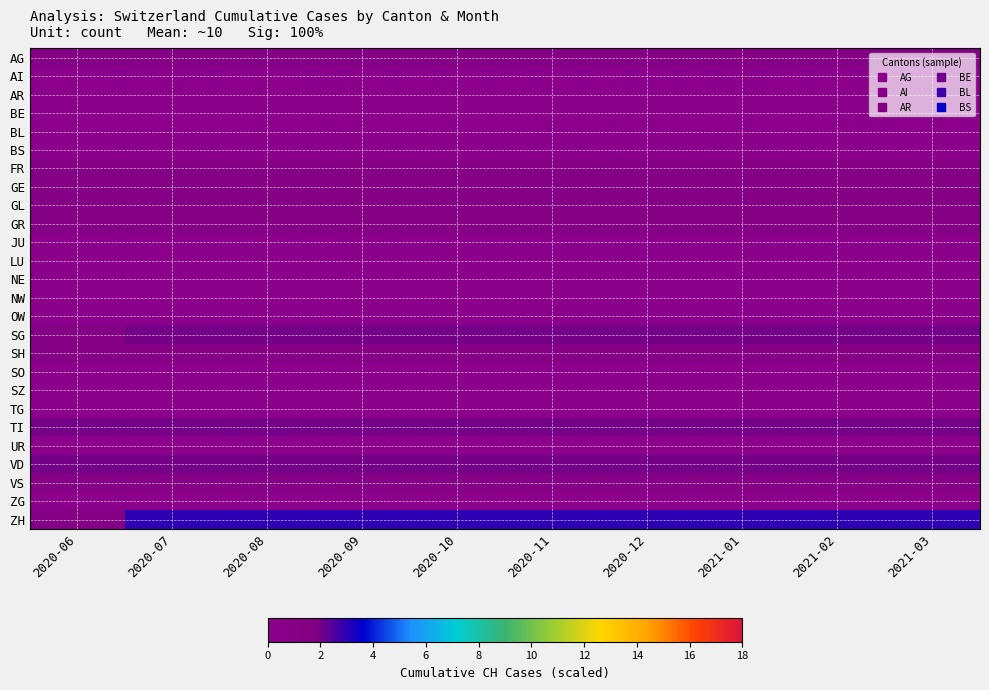

Reading left to right, transcribe all the data shown in this chart.

AG: 2020-06=1	2020-07=1	2020-08=1	2020-09=1	2020-10=1	2020-11=1	2020-12=1	2021-01=1	2021-02=1	2021-03=1
AI: 2020-06=0	2020-07=0	2020-08=0	2020-09=0	2020-10=0	2020-11=0	2020-12=0	2021-01=0	2021-02=0	2021-03=0
AR: 2020-06=0	2020-07=0	2020-08=0	2020-09=0	2020-10=0	2020-11=0	2020-12=0	2021-01=0	2021-02=0	2021-03=0
BE: 2020-06=0	2020-07=0	2020-08=0	2020-09=0	2020-10=0	2020-11=0	2020-12=0	2021-01=0	2021-02=0	2021-03=0
BL: 2020-06=0	2020-07=0	2020-08=0	2020-09=0	2020-10=0	2020-11=0	2020-12=0	2021-01=0	2021-02=0	2021-03=0
BS: 2020-06=0	2020-07=0	2020-08=0	2020-09=0	2020-10=0	2020-11=0	2020-12=0	2021-01=0	2021-02=0	2021-03=0
FR: 2020-06=1	2020-07=1	2020-08=1	2020-09=1	2020-10=1	2020-11=1	2020-12=1	2021-01=1	2021-02=1	2021-03=1
GE: 2020-06=1	2020-07=1	2020-08=1	2020-09=1	2020-10=1	2020-11=1	2020-12=1	2021-01=1	2021-02=1	2021-03=1
GL: 2020-06=1	2020-07=1	2020-08=1	2020-09=1	2020-10=1	2020-11=1	2020-12=1	2021-01=1	2021-02=1	2021-03=1
GR: 2020-06=1	2020-07=1	2020-08=1	2020-09=1	2020-10=1	2020-11=1	2020-12=1	2021-01=1	2021-02=1	2021-03=1
JU: 2020-06=0	2020-07=0	2020-08=0	2020-09=0	2020-10=0	2020-11=0	2020-12=0	2021-01=0	2021-02=0	2021-03=0
LU: 2020-06=0	2020-07=0	2020-08=0	2020-09=0	2020-10=0	2020-11=0	2020-12=0	2021-01=0	2021-02=0	2021-03=0
NE: 2020-06=0	2020-07=0	2020-08=0	2020-09=0	2020-10=0	2020-11=0	2020-12=0	2021-01=0	2021-02=0	2021-03=0
NW: 2020-06=0	2020-07=0	2020-08=0	2020-09=0	2020-10=0	2020-11=0	2020-12=0	2021-01=0	2021-02=0	2021-03=0
OW: 2020-06=0	2020-07=0	2020-08=0	2020-09=0	2020-10=0	2020-11=0	2020-12=0	2021-01=0	2021-02=0	2021-03=0
SG: 2020-06=1	2020-07=2	2020-08=2	2020-09=2	2020-10=2	2020-11=2	2020-12=2	2021-01=2	2021-02=2	2021-03=2
SH: 2020-06=1	2020-07=1	2020-08=1	2020-09=1	2020-10=1	2020-11=1	2020-12=1	2021-01=1	2021-02=1	2021-03=1
SO: 2020-06=0	2020-07=0	2020-08=0	2020-09=0	2020-10=0	2020-11=0	2020-12=0	2021-01=0	2021-02=0	2021-03=0
SZ: 2020-06=0	2020-07=0	2020-08=0	2020-09=0	2020-10=0	2020-11=0	2020-12=0	2021-01=0	2021-02=0	2021-03=0
TG: 2020-06=0	2020-07=0	2020-08=0	2020-09=0	2020-10=0	2020-11=0	2020-12=0	2021-01=0	2021-02=0	2021-03=0
TI: 2020-06=2	2020-07=2	2020-08=2	2020-09=2	2020-10=2	2020-11=2	2020-12=2	2021-01=2	2021-02=2	2021-03=2
UR: 2020-06=0	2020-07=0	2020-08=0	2020-09=0	2020-10=0	2020-11=0	2020-12=0	2021-01=0	2021-02=0	2021-03=0
VD: 2020-06=2	2020-07=2	2020-08=2	2020-09=2	2020-10=2	2020-11=2	2020-12=2	2021-01=2	2021-02=2	2021-03=2
VS: 2020-06=1	2020-07=1	2020-08=1	2020-09=1	2020-10=1	2020-11=1	2020-12=1	2021-01=1	2021-02=1	2021-03=1
ZG: 2020-06=0	2020-07=0	2020-08=0	2020-09=0	2020-10=0	2020-11=0	2020-12=0	2021-01=0	2021-02=0	2021-03=0
ZH: 2020-06=1	2020-07=3	2020-08=3	2020-09=3	2020-10=3	2020-11=3	2020-12=3	2021-01=3	2021-02=3	2021-03=3